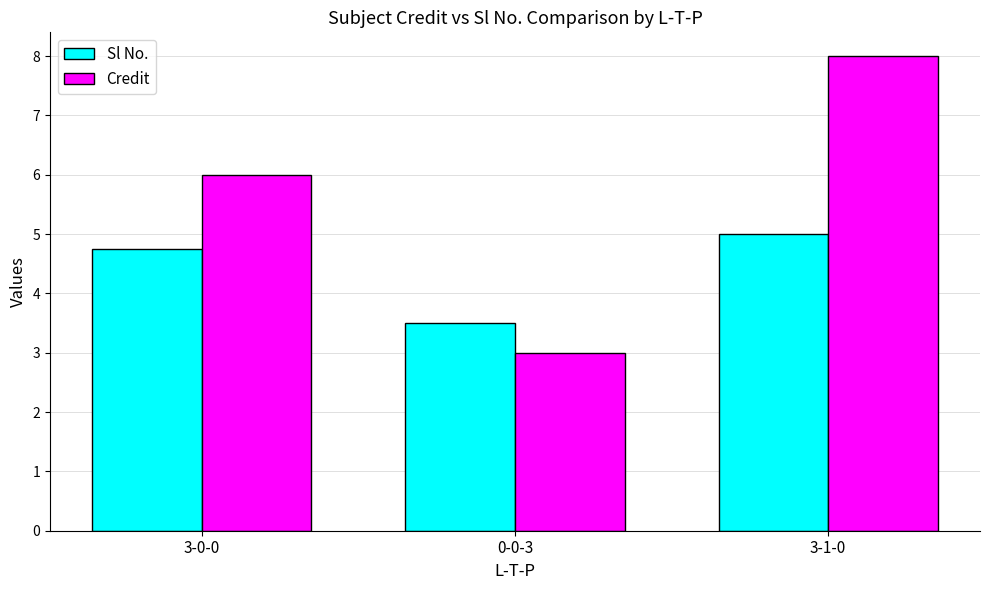

What value does the Sl No. series have at 3-0-0?

4.8